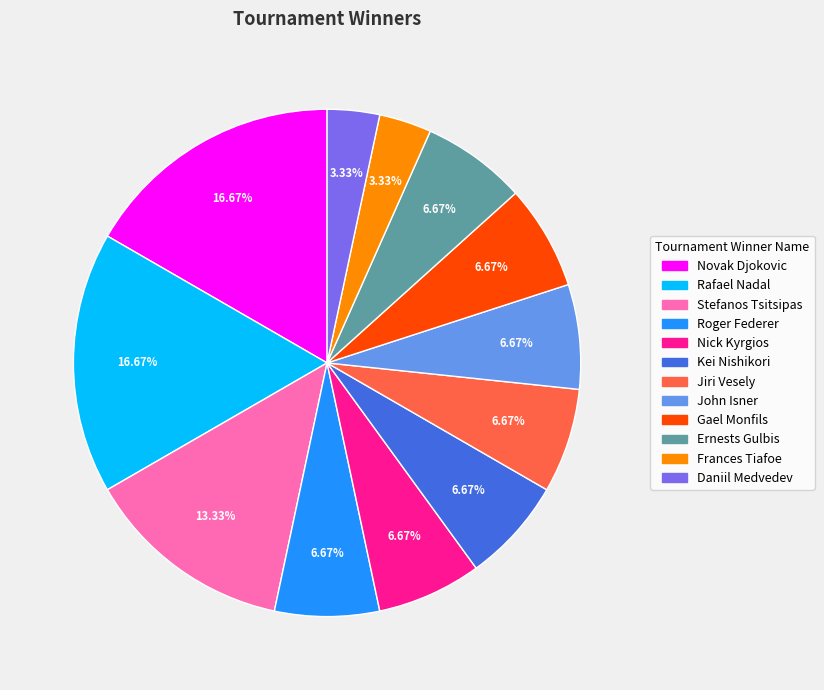

To the nearest percent, what portion does Kei Nishikori represent?

7%